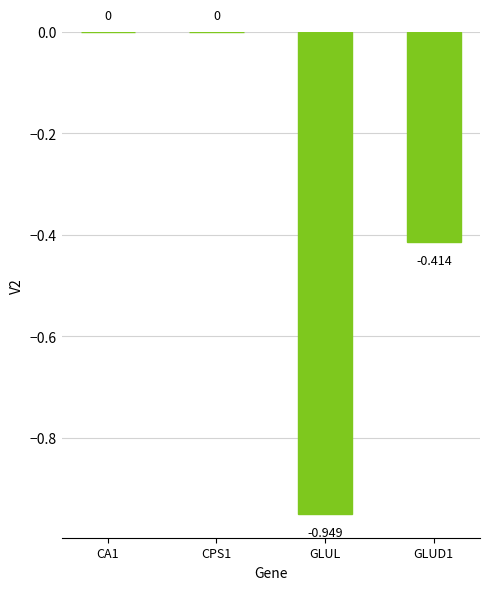

What position from the left is GLUD1?

4